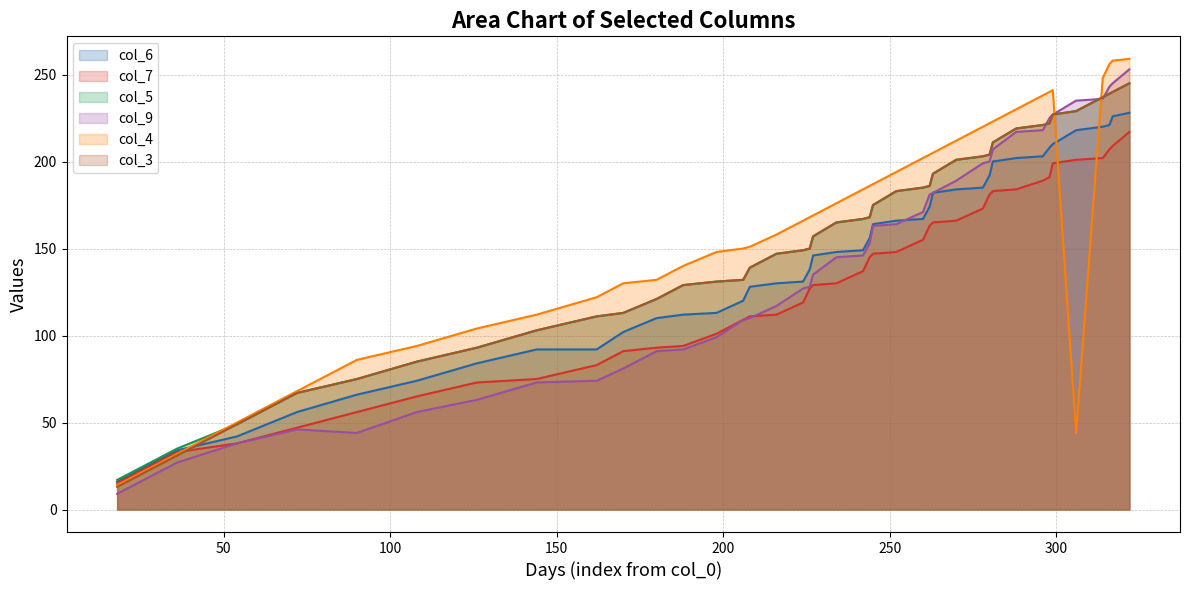

What is the sum of all col_5 values?

6323